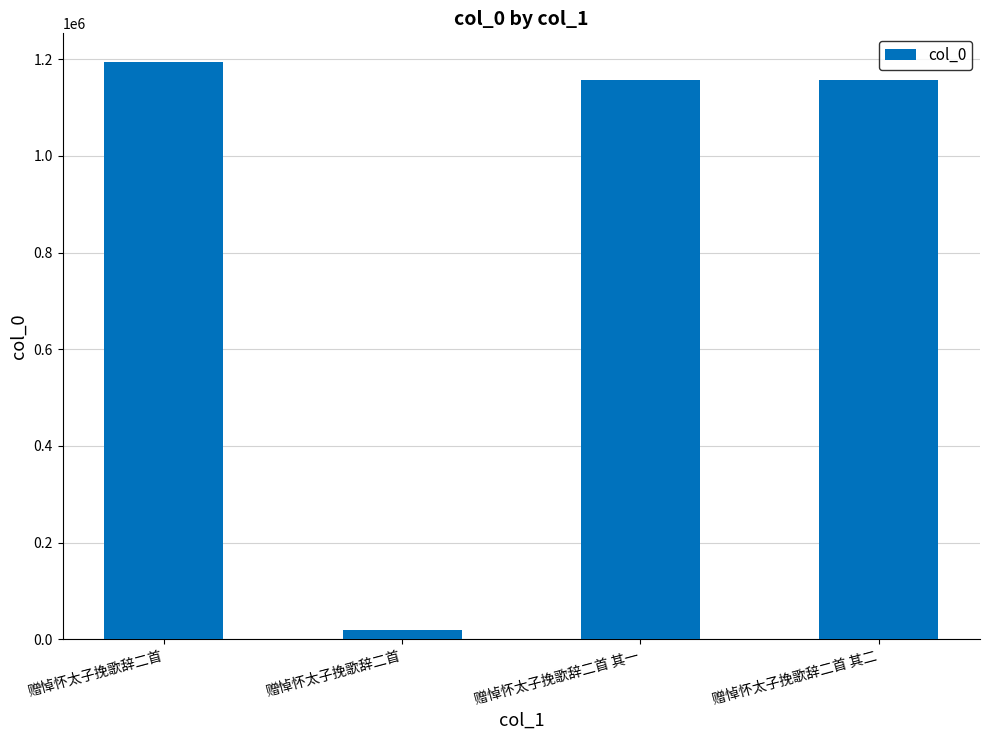

What is the label of the 3rd bar from the right?

赠悼怀太子挽歌辞二首